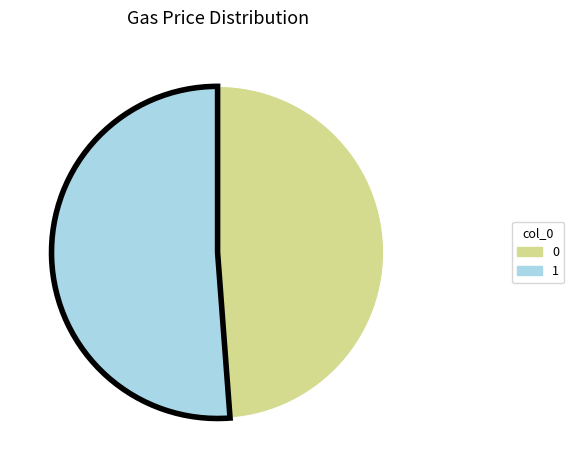

True or false: 0 accounts for 63% of the total.

False